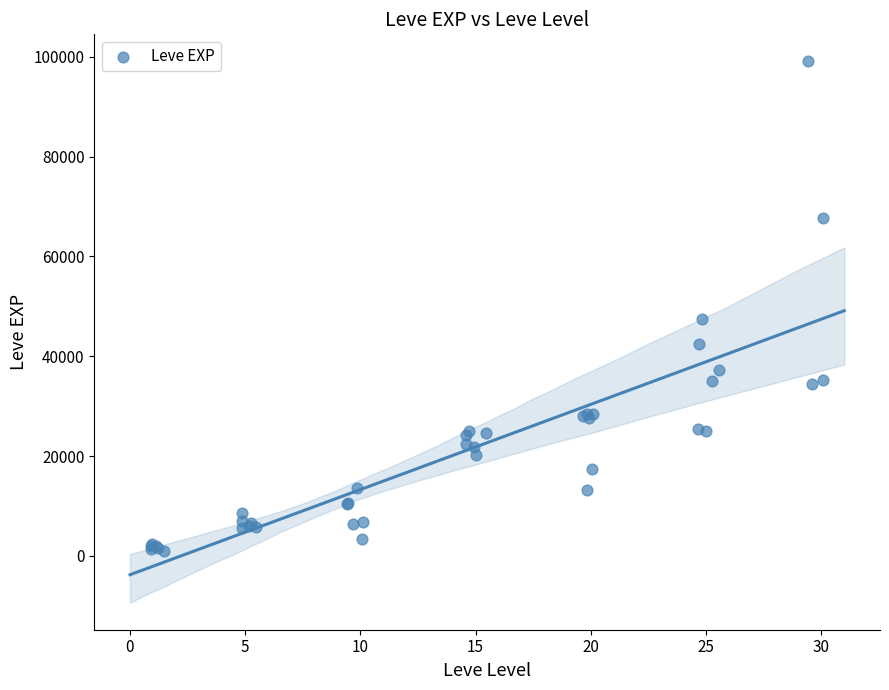

What Y value in the scatter plot is closest to 50039?

47380.7